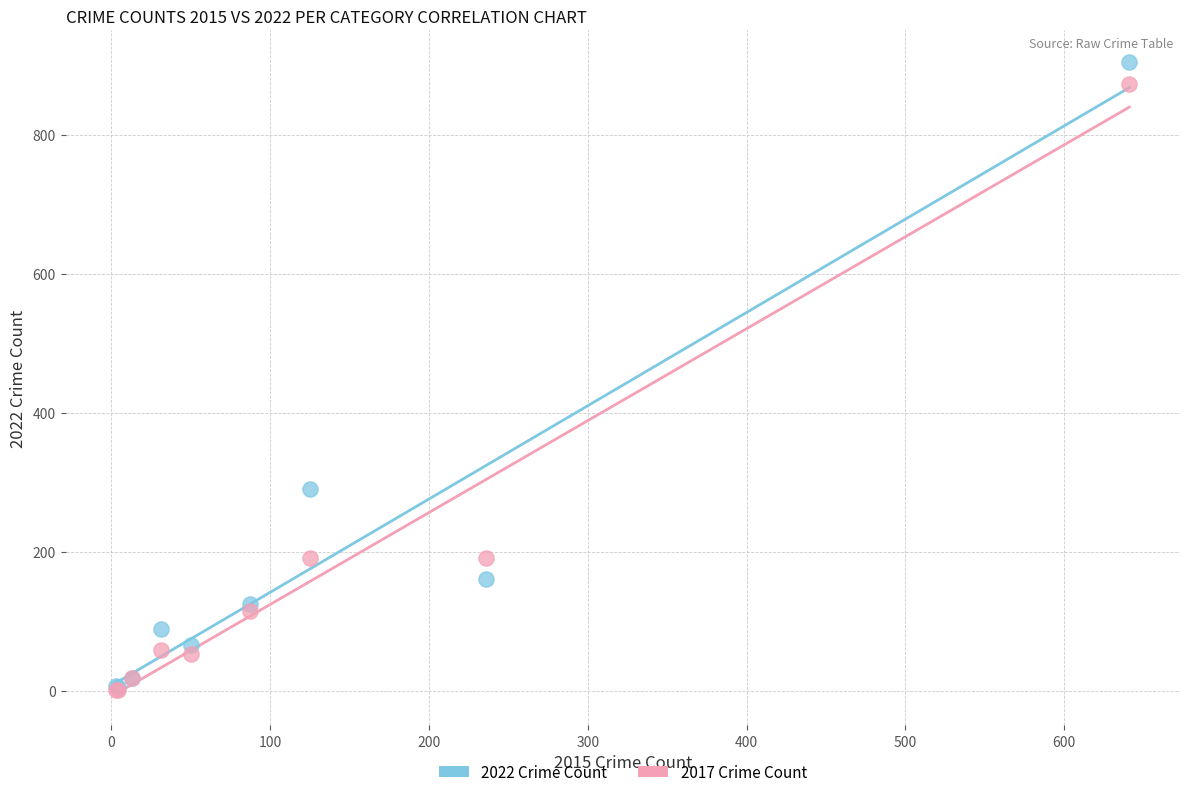

In the 2022 Crime Count series, what Y value is closest to 455?

291